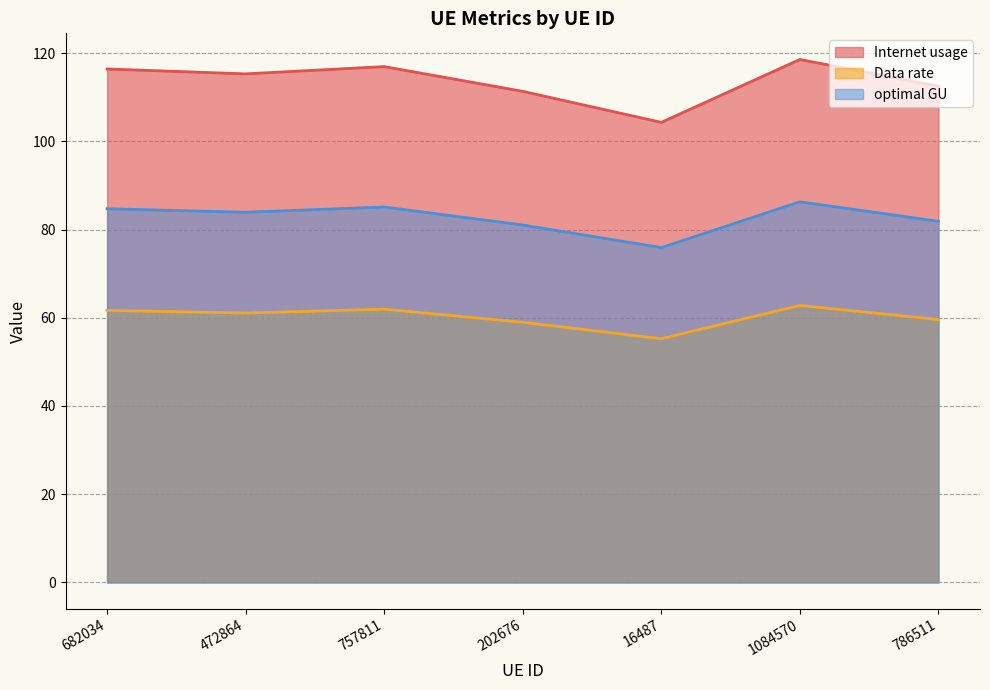

Is the value of Data rate at 16487 greater than the value of optimal GU at 16487?

No